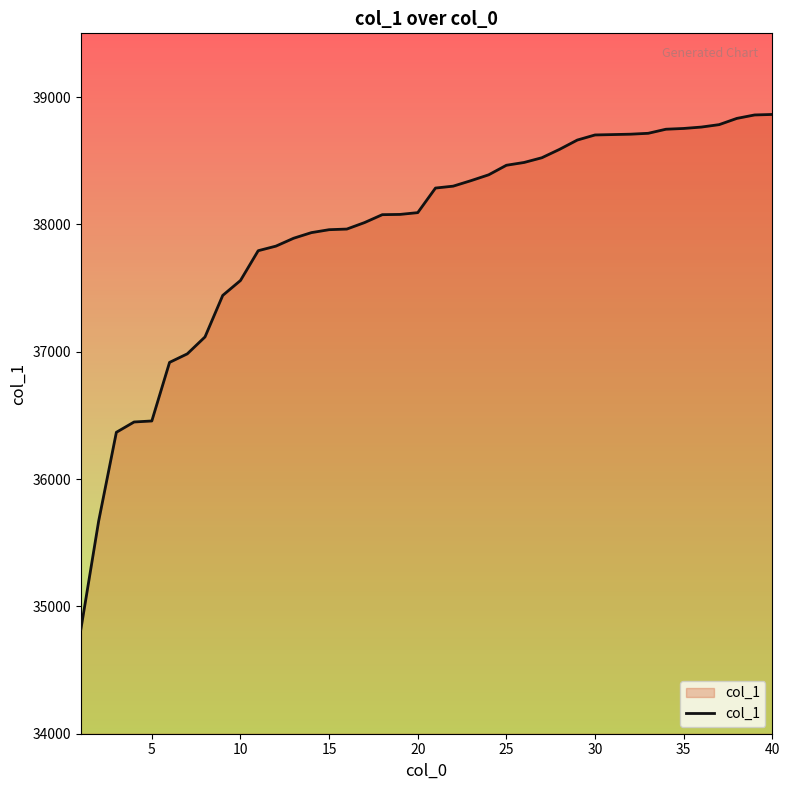

What is the difference between the maximum and minimum values?

4042